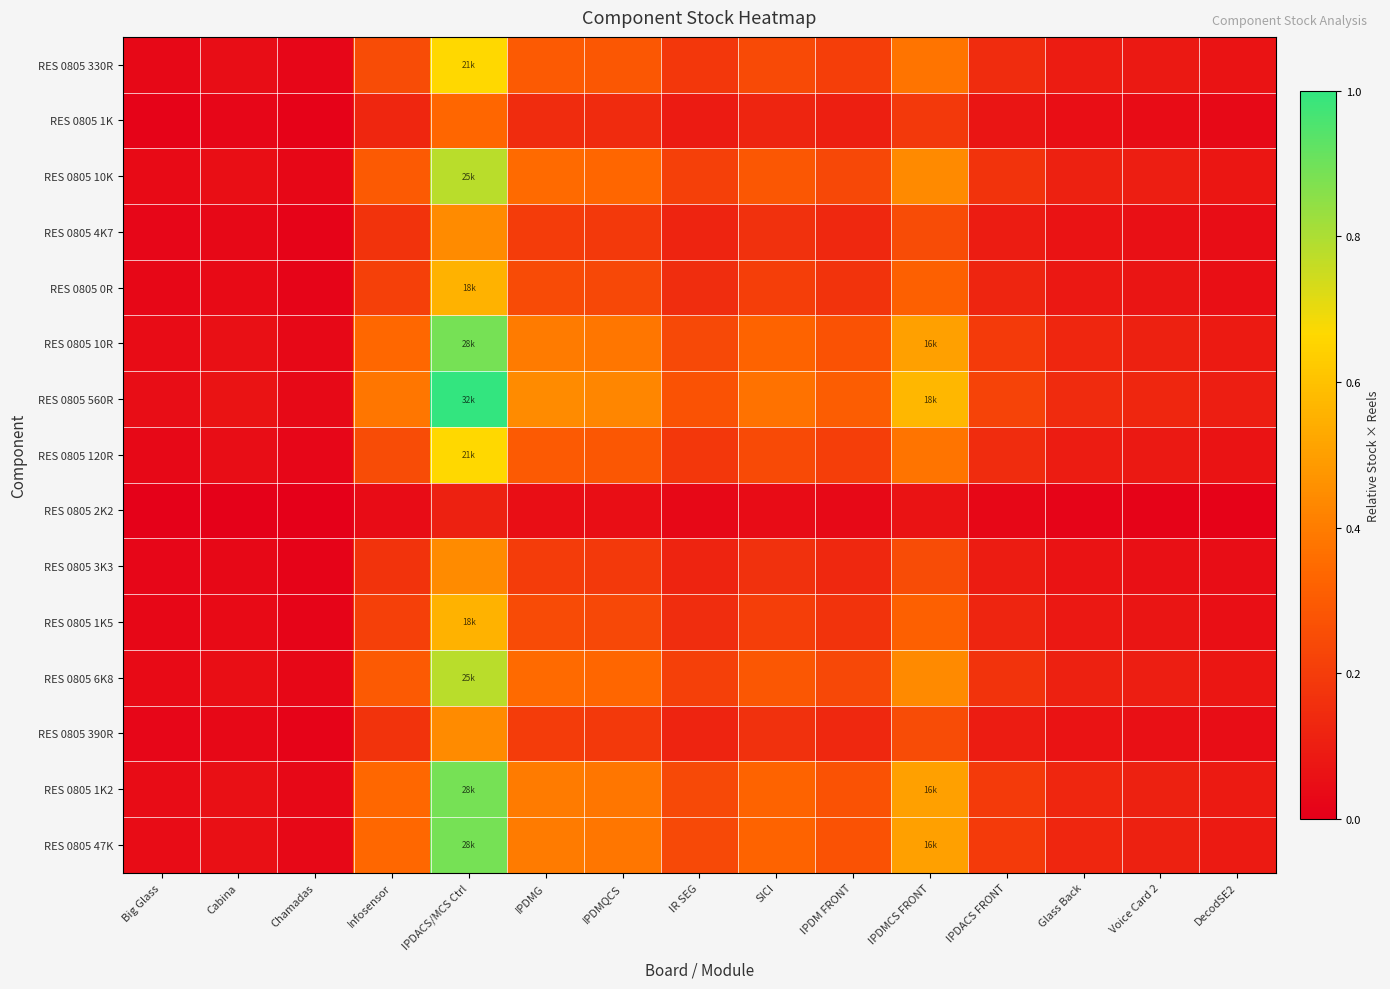

Which series has the largest total across all categories?

RES 0805 560R